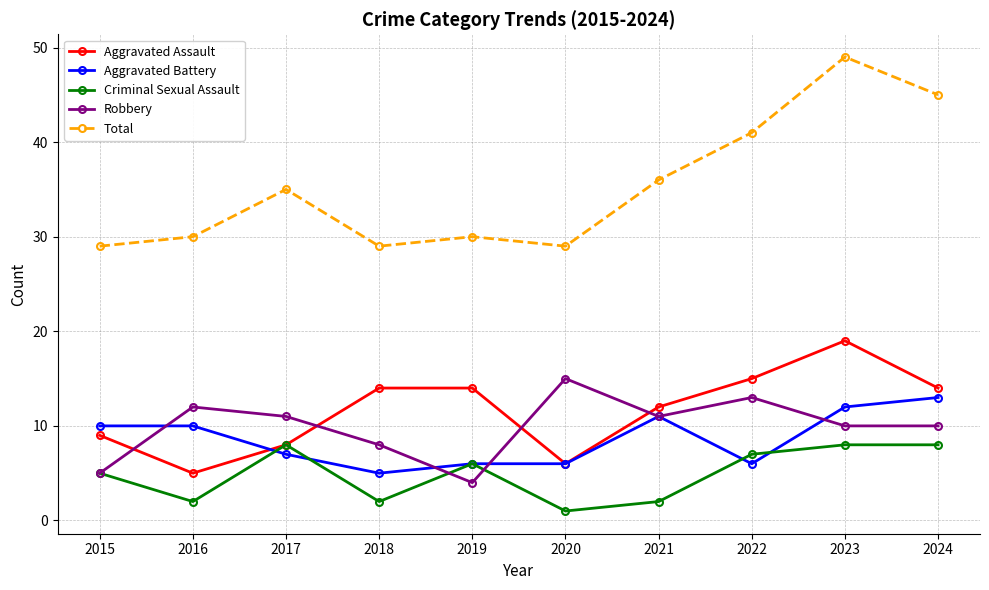

Does the chart display data point markers on the line(s)?

Yes